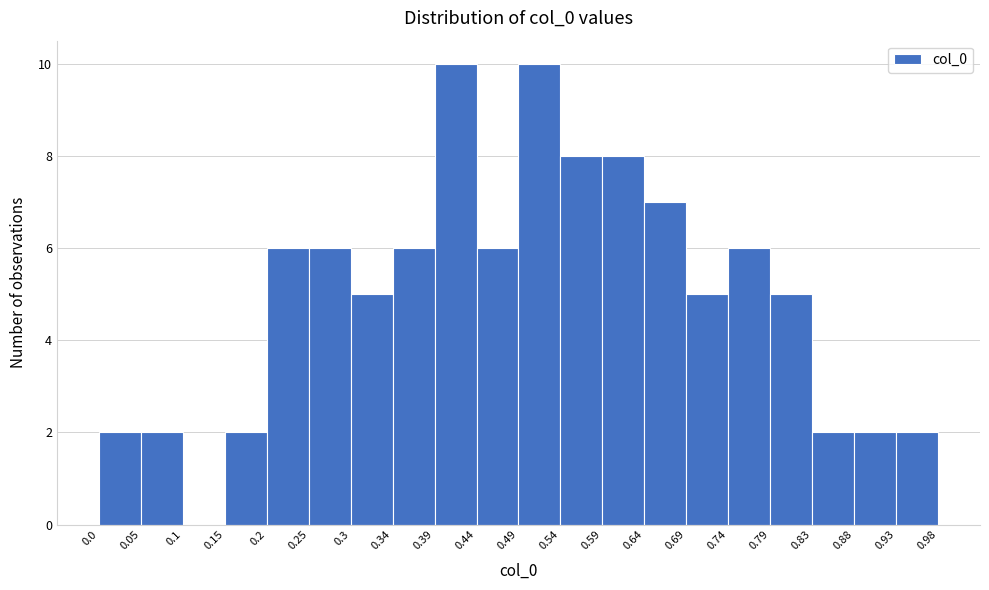

Reading left to right, list every bar in this chart as the range it spans on the x-axis followed by its height. The values are not printed on the chart, so give them approximately, as read against the axis.

0.0 to 0.05: 2
0.05 to 0.1: 2
0.1 to 0.15: 0
0.15 to 0.2: 2
0.2 to 0.25: 6
0.25 to 0.3: 6
0.3 to 0.34: 5
0.34 to 0.39: 6
0.39 to 0.44: 10
0.44 to 0.49: 6
0.49 to 0.54: 10
0.54 to 0.59: 8
0.59 to 0.64: 8
0.64 to 0.69: 7
0.69 to 0.74: 5
0.74 to 0.79: 6
0.79 to 0.83: 5
0.83 to 0.88: 2
0.88 to 0.93: 2
0.93 to 0.98: 2